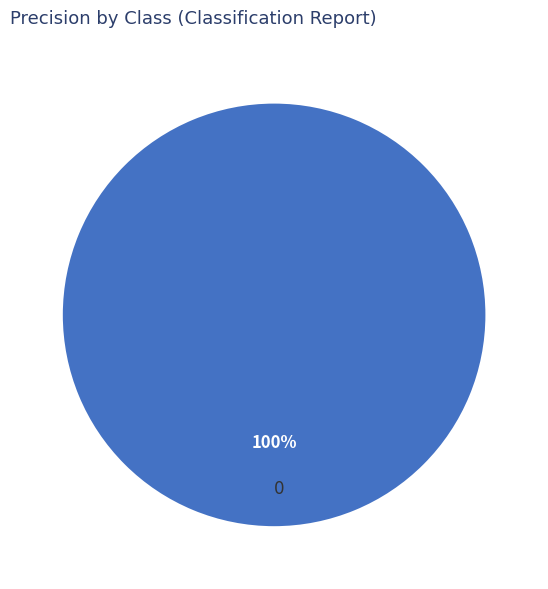

To the nearest percent, what portion does 0 represent?

100%